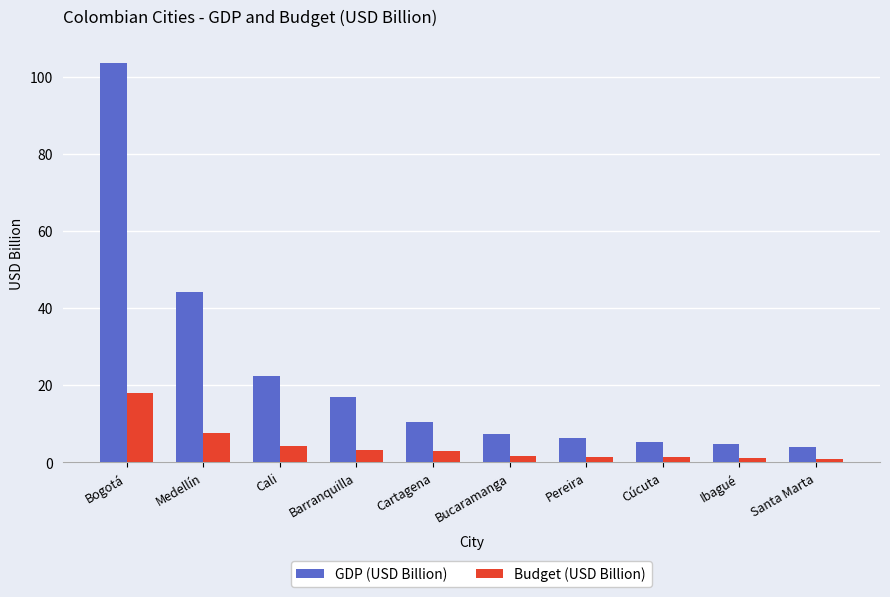

Rank the series by their maximum value, from lowest to highest.

Budget (USD Billion), GDP (USD Billion)